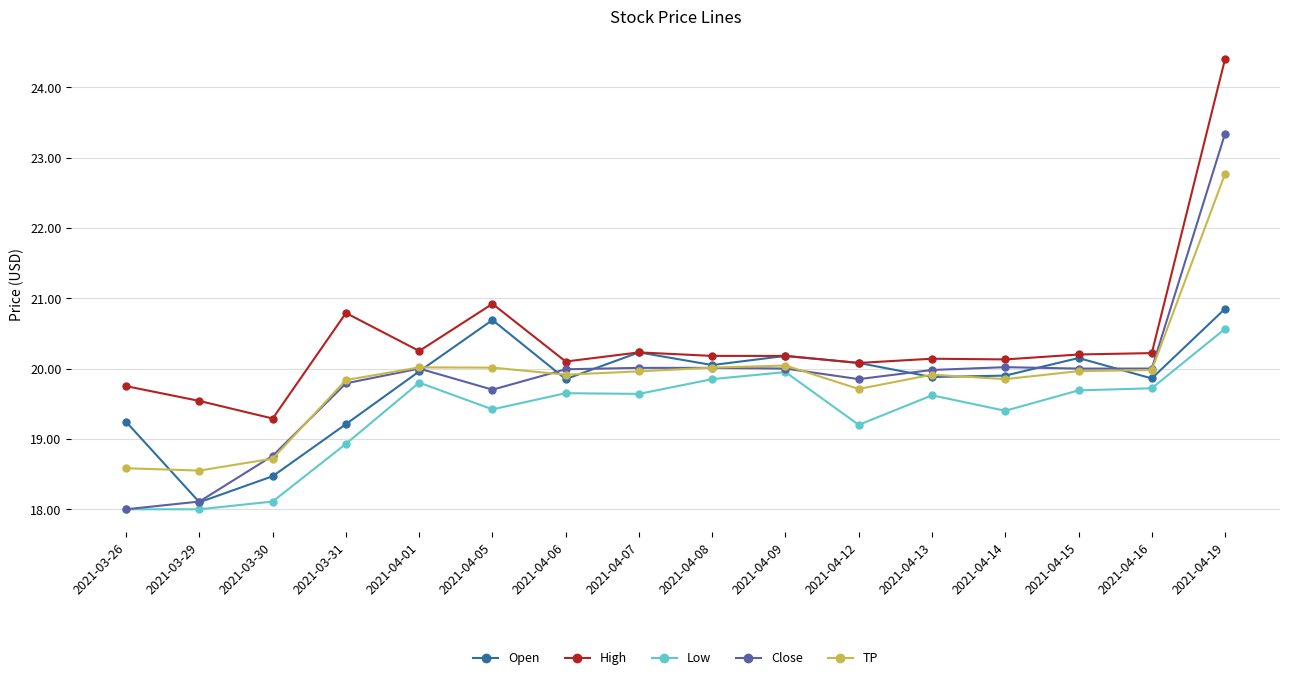

True or false: Low and TP intersect in this chart.

False